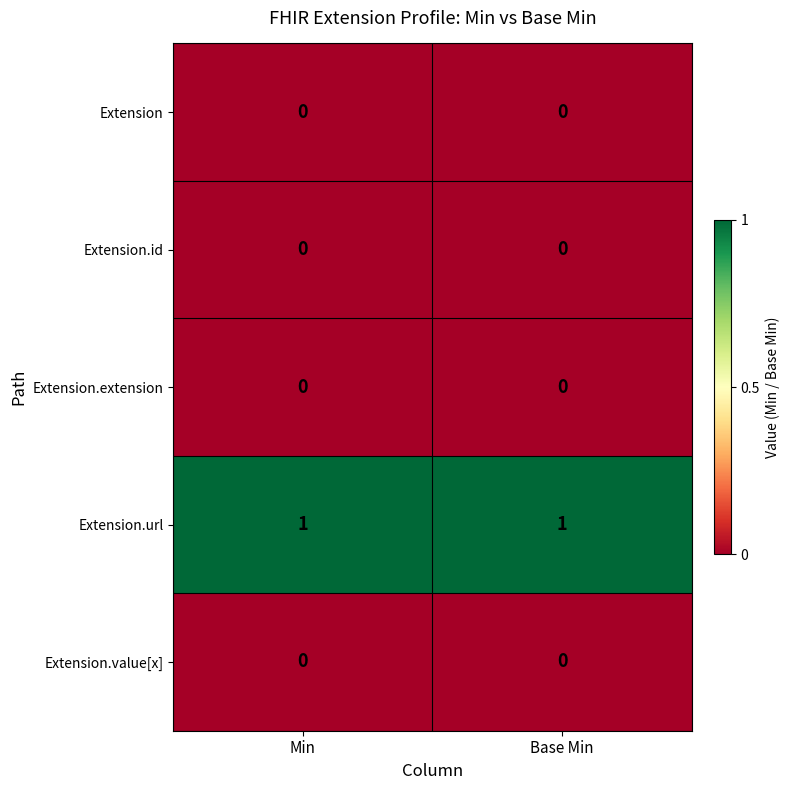

Reading left to right, extract all data points from this chart.

Extension: Min=0	Base Min=0
Extension.id: Min=0	Base Min=0
Extension.extension: Min=0	Base Min=0
Extension.url: Min=1	Base Min=1
Extension.value[x]: Min=0	Base Min=0